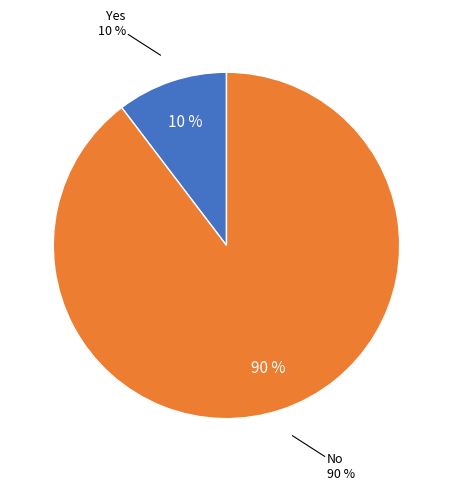

How many segments does this pie chart have?

2